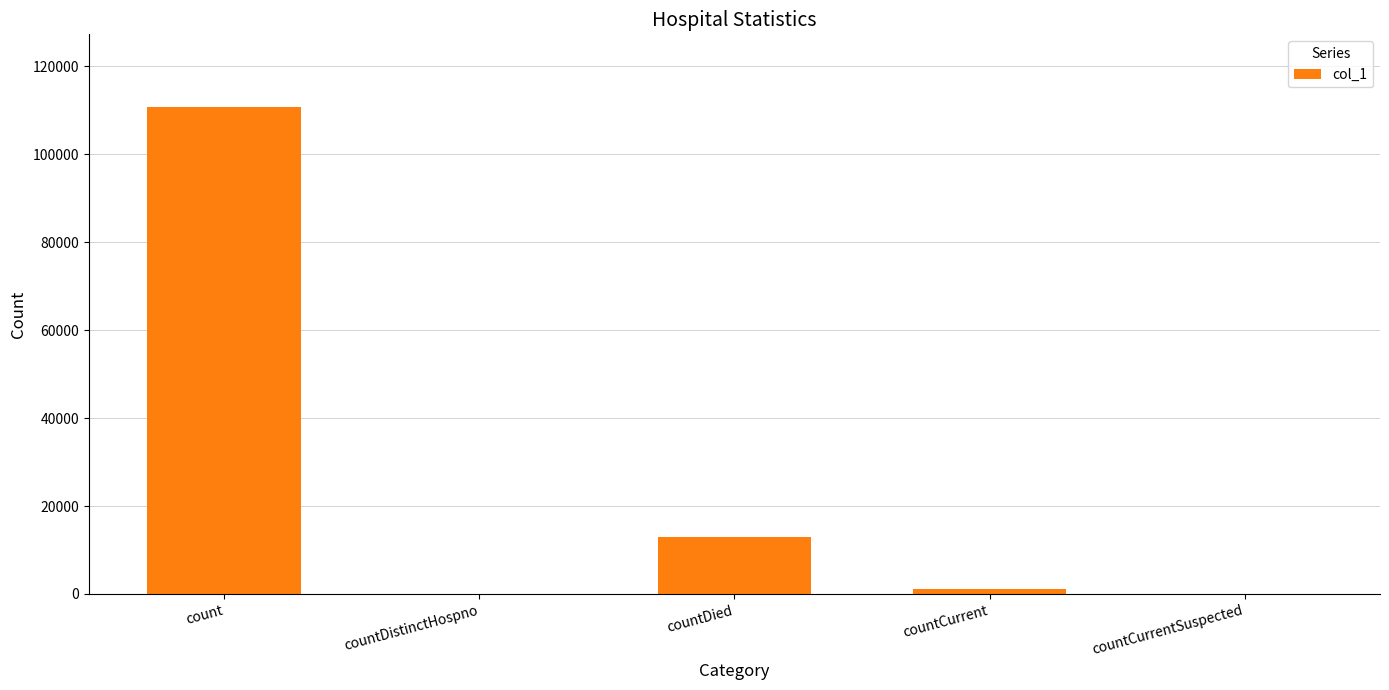

How many data points does each series have?

5